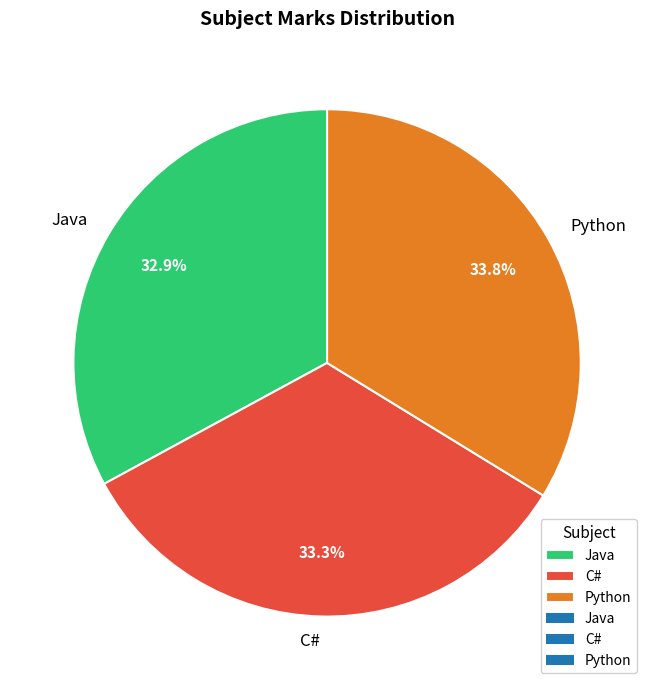

The C# slice represents 20% of the pie. True or false?

False